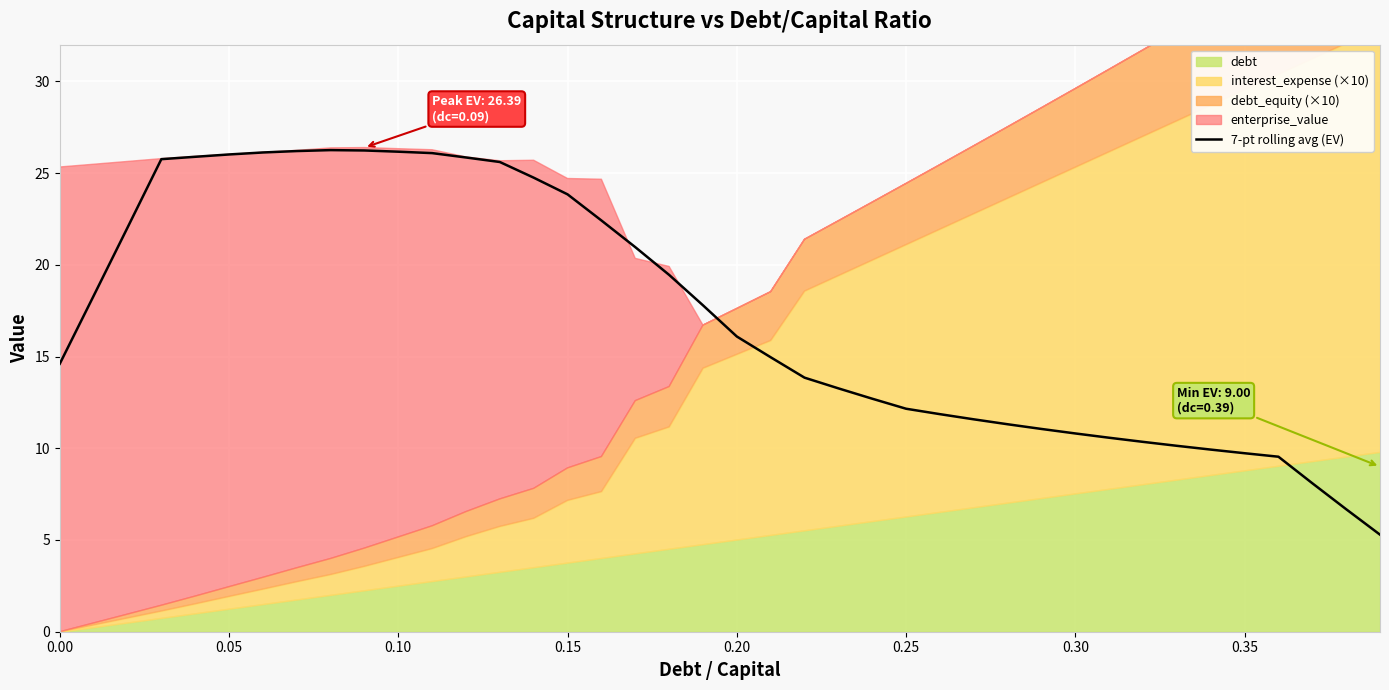

How many categories are shown in the chart?

40